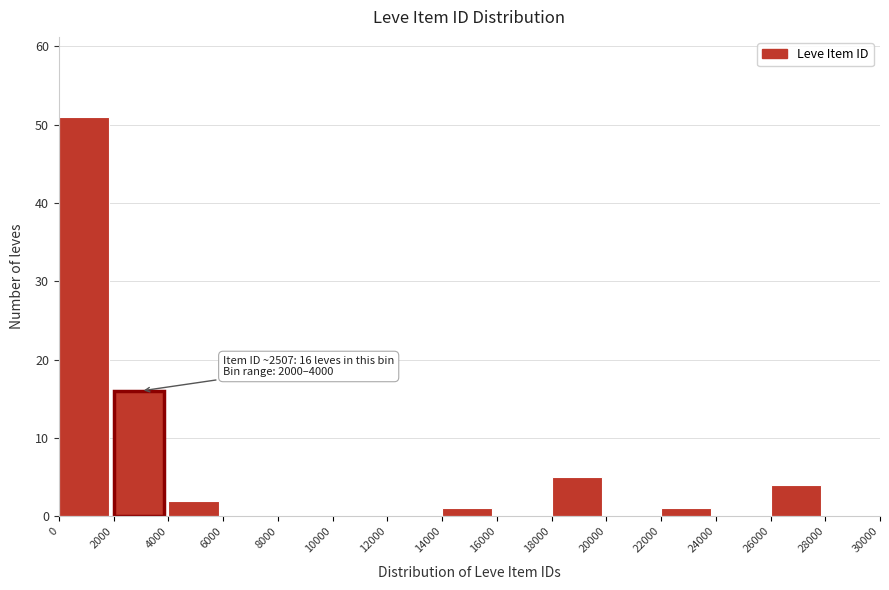

Over which range of the x-axis is the bar tallest?

0 to 2000